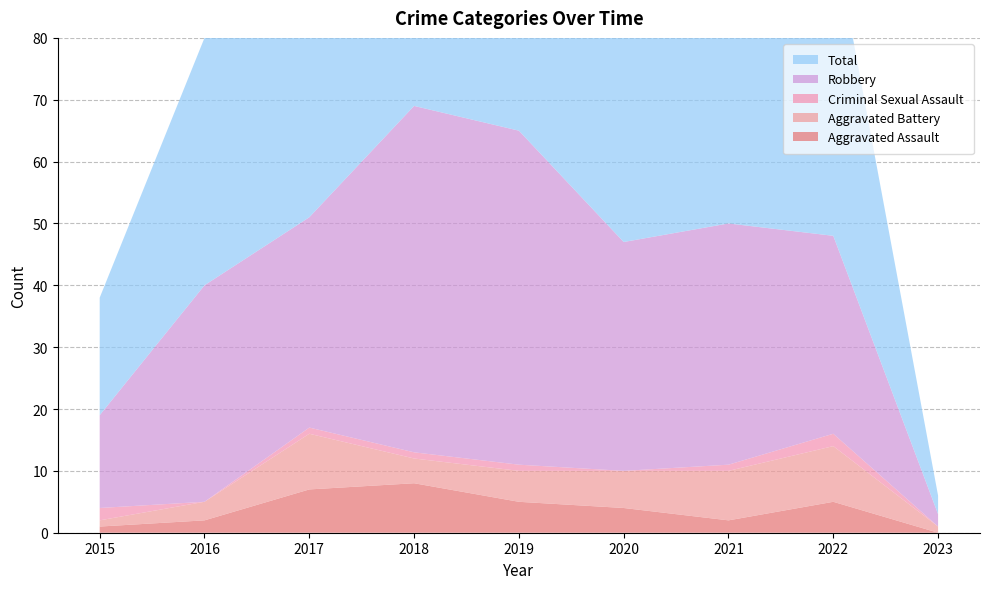

Reading right to left, list all the values displayed in this chart.

Aggravated Assault: 2023=0	2022=5	2021=2	2020=4	2019=5	2018=8	2017=7	2016=2	2015=1
Aggravated Battery: 2023=1	2022=9	2021=8	2020=6	2019=5	2018=4	2017=9	2016=3	2015=1
Criminal Sexual Assault: 2023=0	2022=2	2021=1	2020=0	2019=1	2018=1	2017=1	2016=0	2015=2
Robbery: 2023=2	2022=32	2021=39	2020=37	2019=54	2018=56	2017=34	2016=35	2015=15
Total: 2023=3	2022=49	2021=50	2020=47	2019=65	2018=69	2017=51	2016=40	2015=19